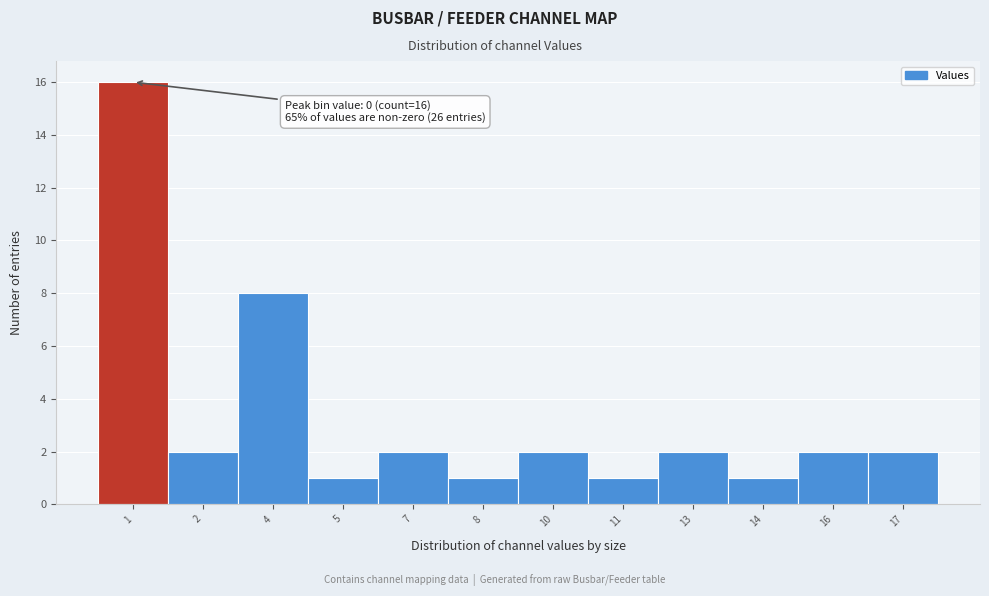

Reading left to right, extract all data points from this chart.

1=16	2=2	4=8	5=1	7=2	8=1	10=2	11=1	13=2	14=1	16=2	17=2